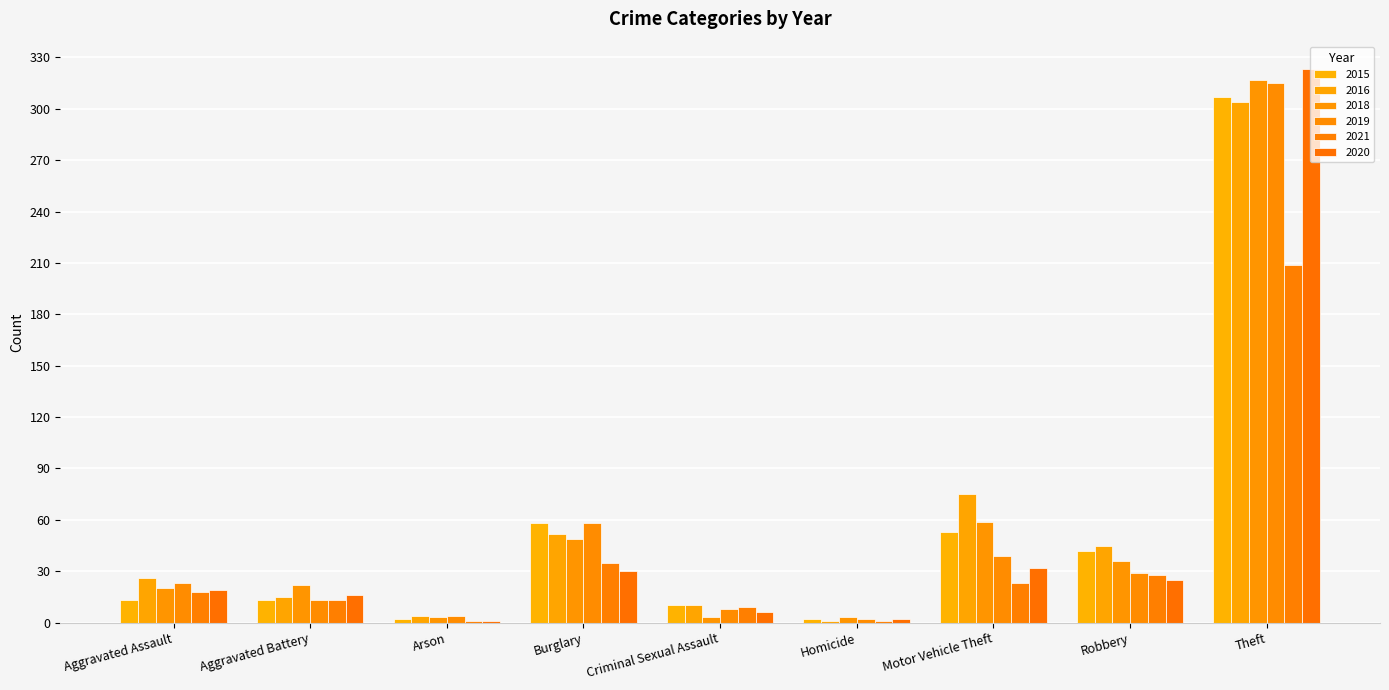

Reading right to left, transcribe all the data shown in this chart.

2015: 307	42	53	2	10	58	2	13	13
2016: 304	45	75	1	10	52	4	15	26
2018: 317	36	59	3	3	49	3	22	20
2019: 315	29	39	2	8	58	4	13	23
2021: 209	28	23	1	9	35	1	13	18
2020: 323	25	32	2	6	30	1	16	19